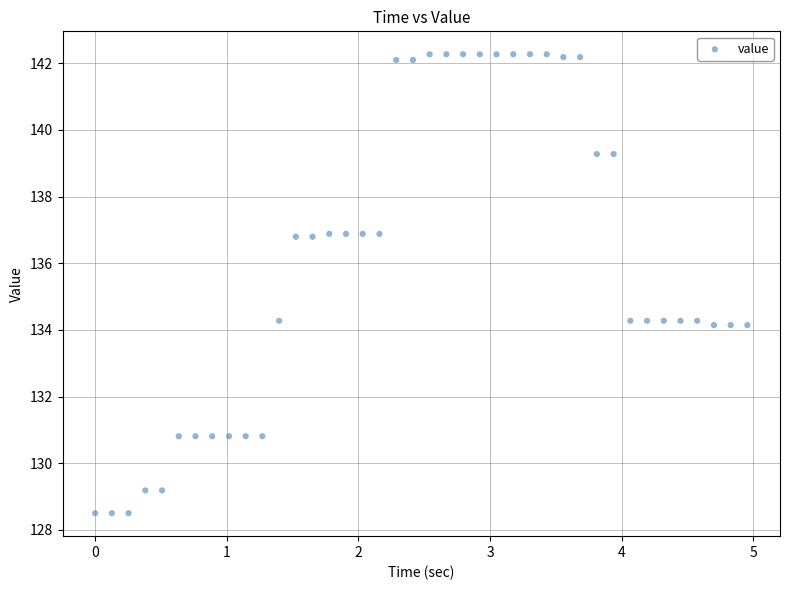

What is the range of Y values (max minus min)?

13.8